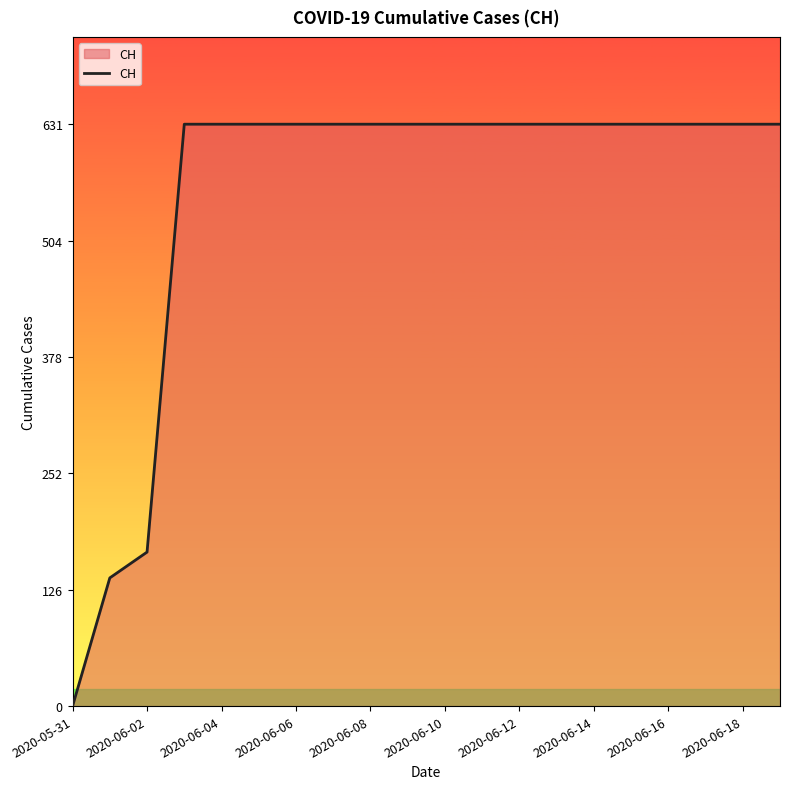

What is the maximum value shown in the chart?

631